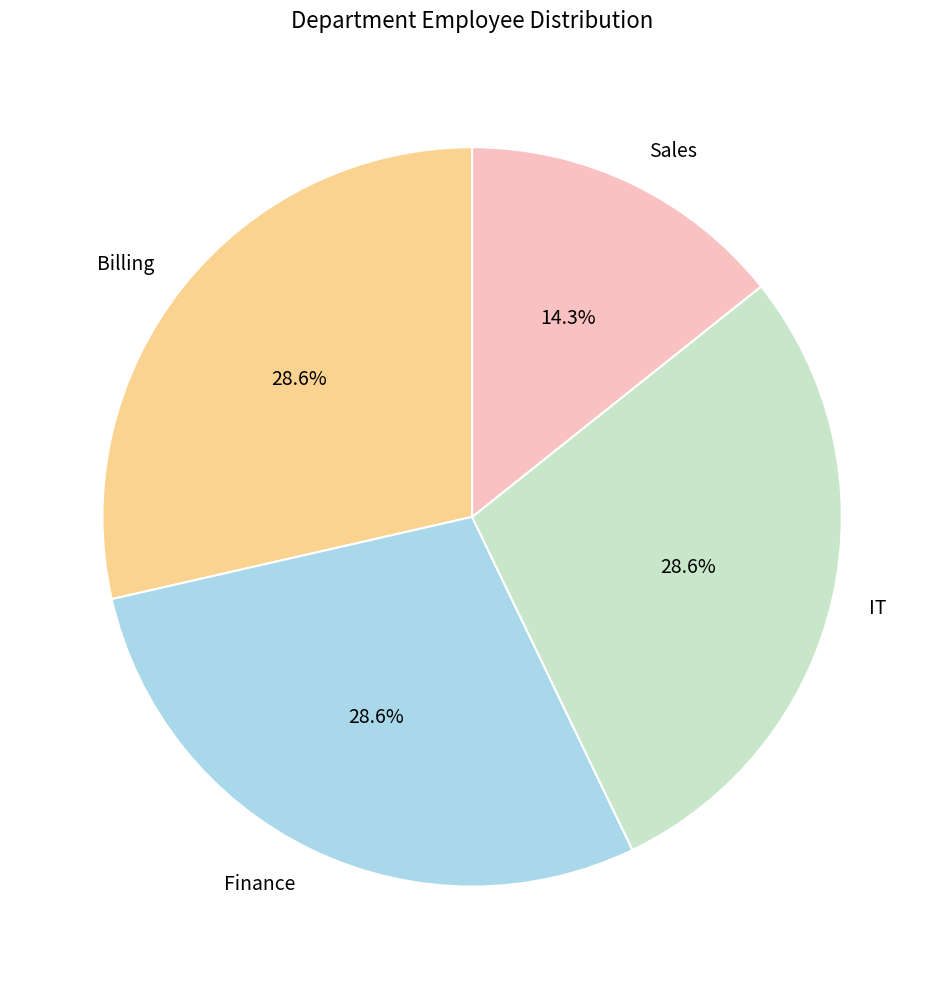

To the nearest percent, what is the combined percentage of IT and Finance?

57%